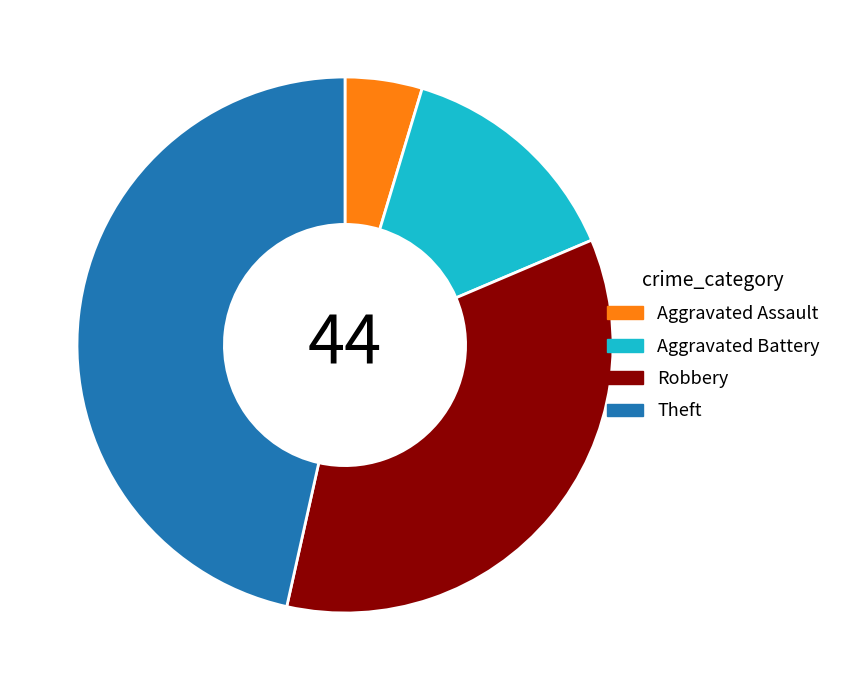

Do Robbery and Theft together represent more than half of the pie?

Yes